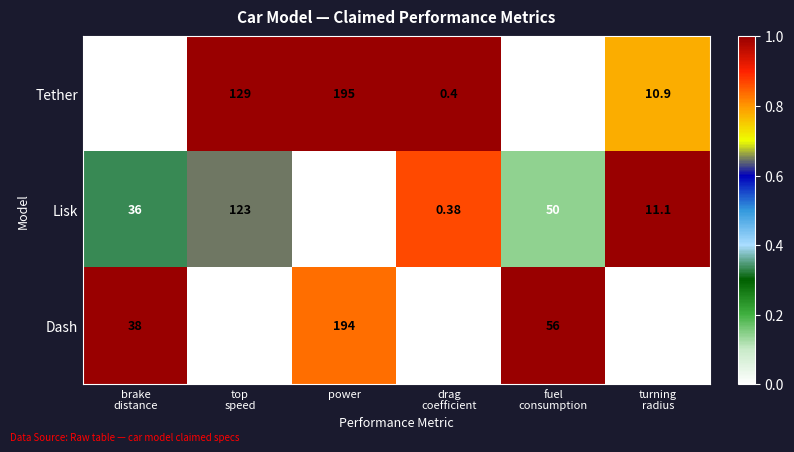

Which category has the highest value in the Lisk series?

power